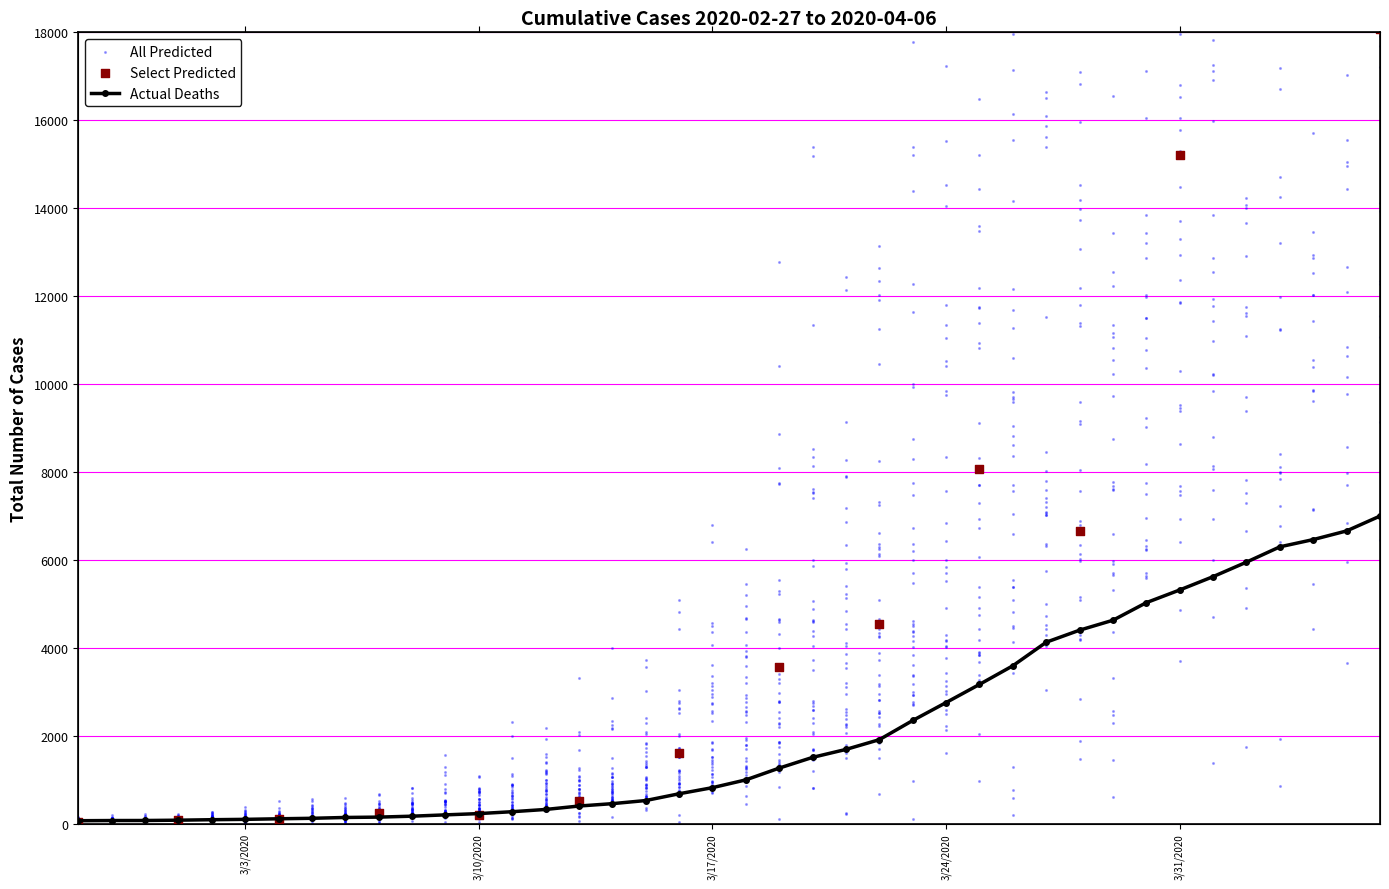

What is the ratio of the value at 2020-03-07 to the value at 2020-02-27?

2.3